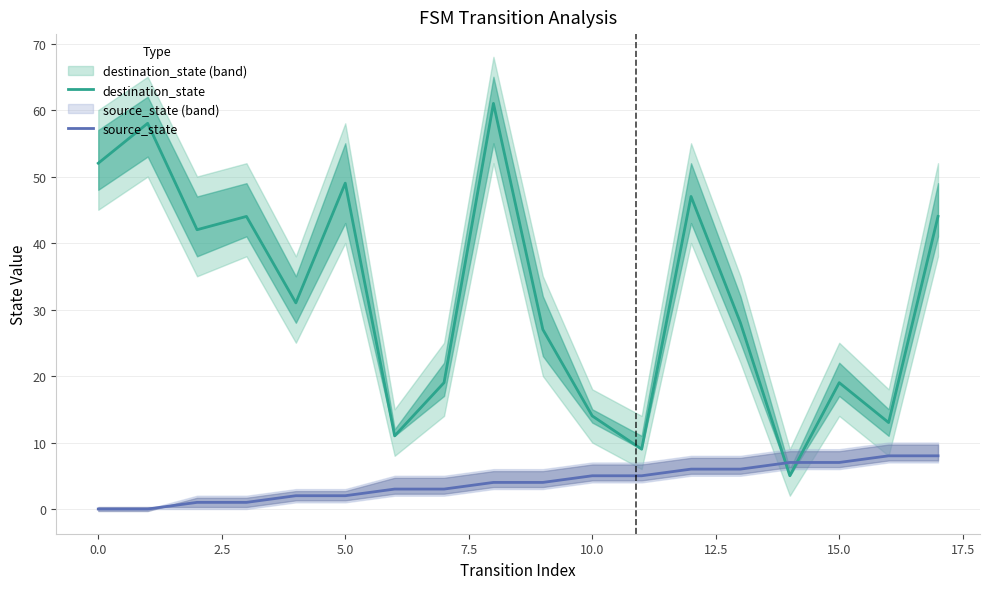

How many lines are shown in the chart?

2